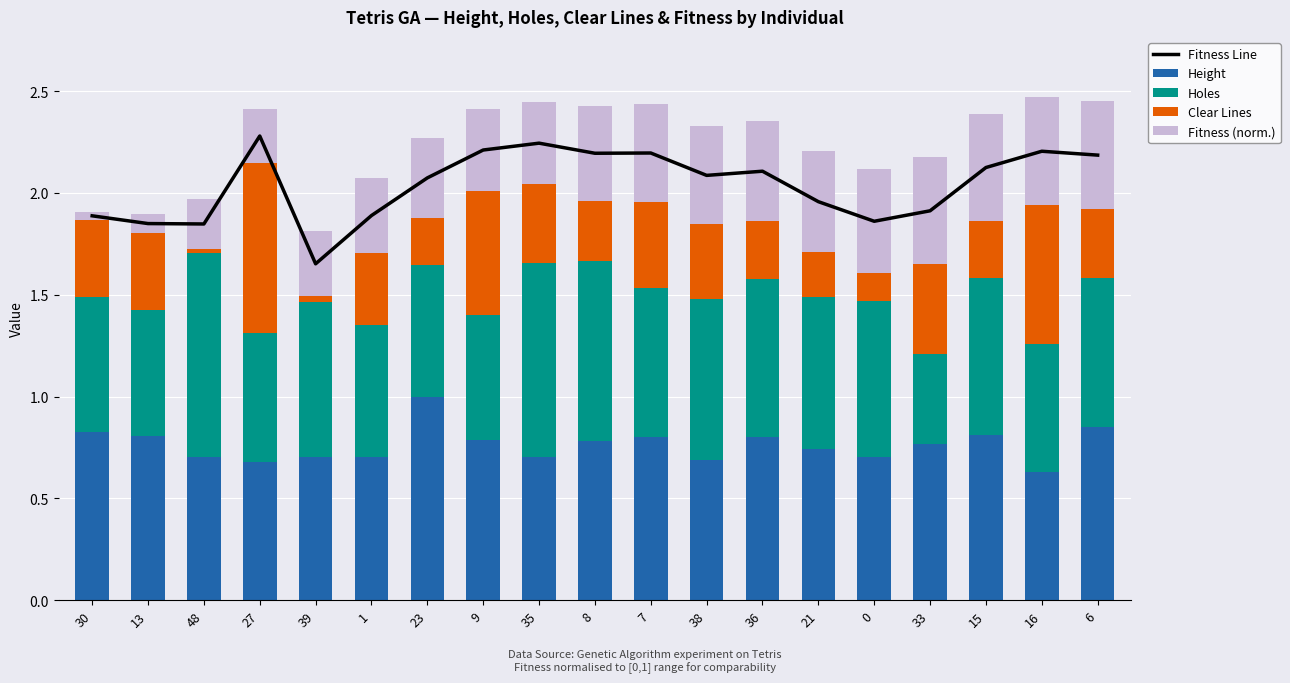

Which category has the highest value in the Height series?

23